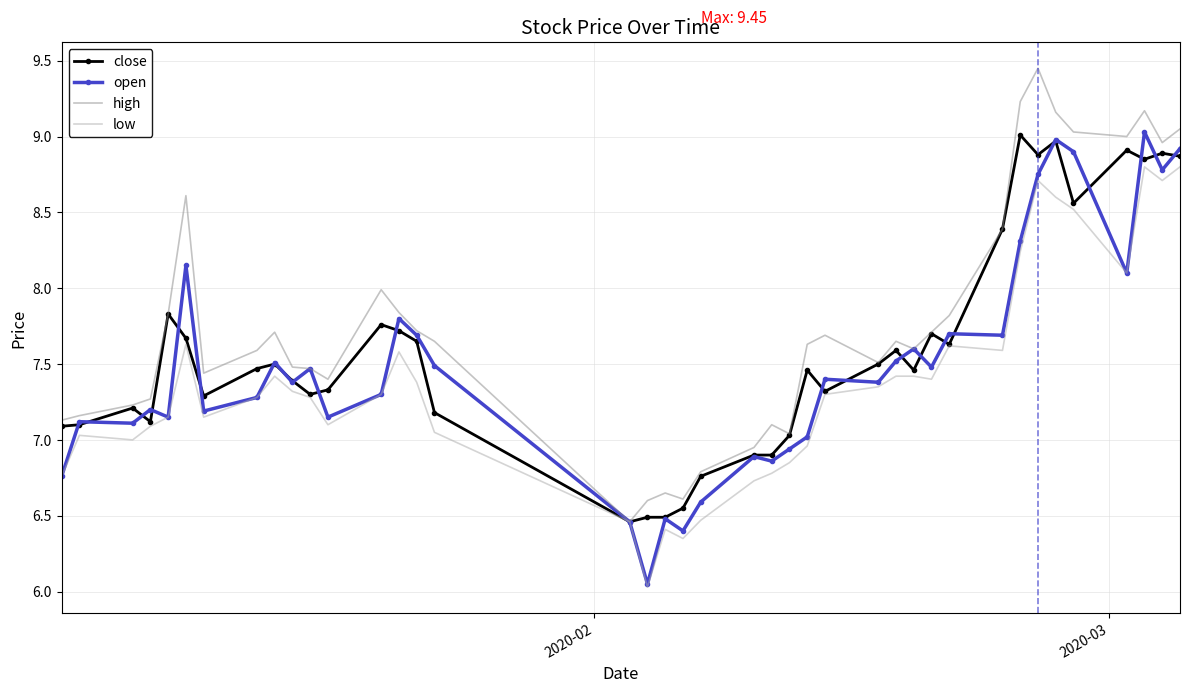

Which series has the largest total across all categories?

high